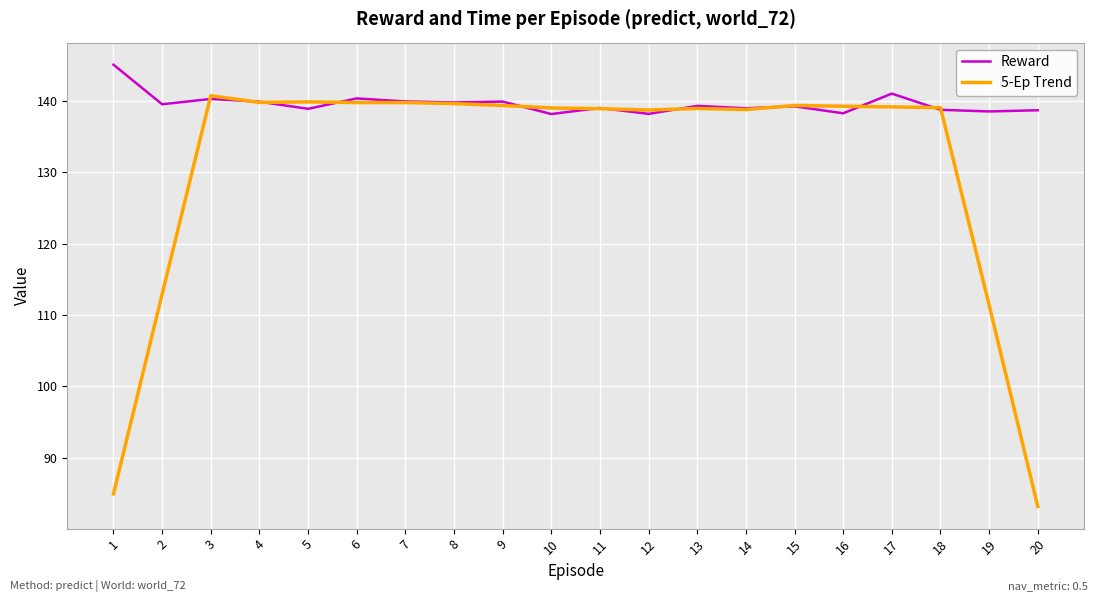

How many distinct data groups are displayed?

2